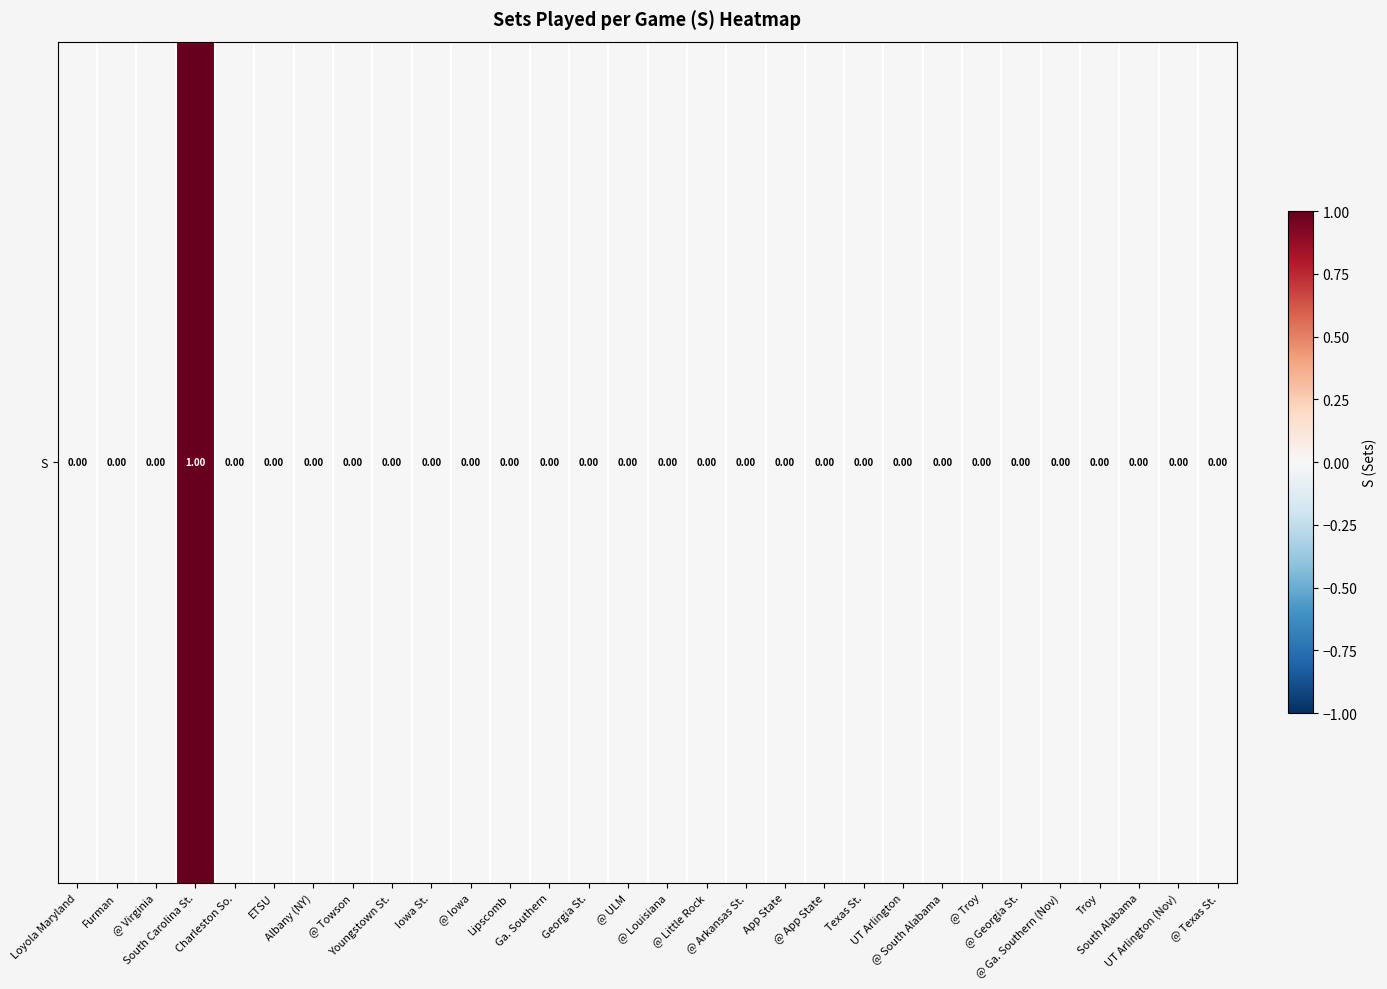

The value at App State is -1. True or false?

False